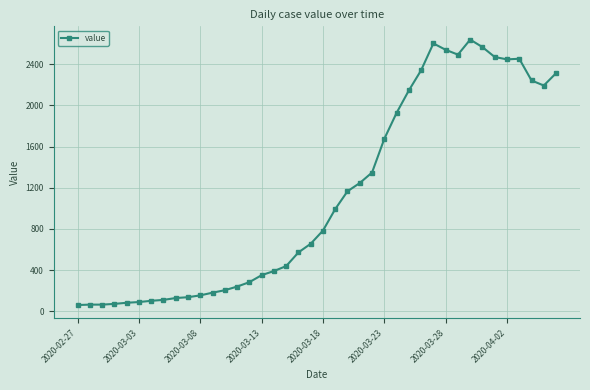

What is the sum of all values?

44971